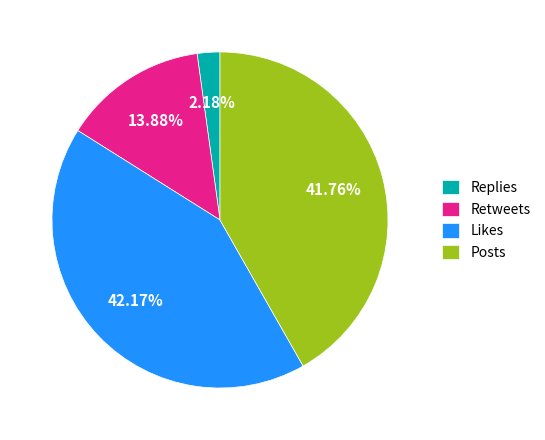

Which category has the smallest portion of the pie?

Replies